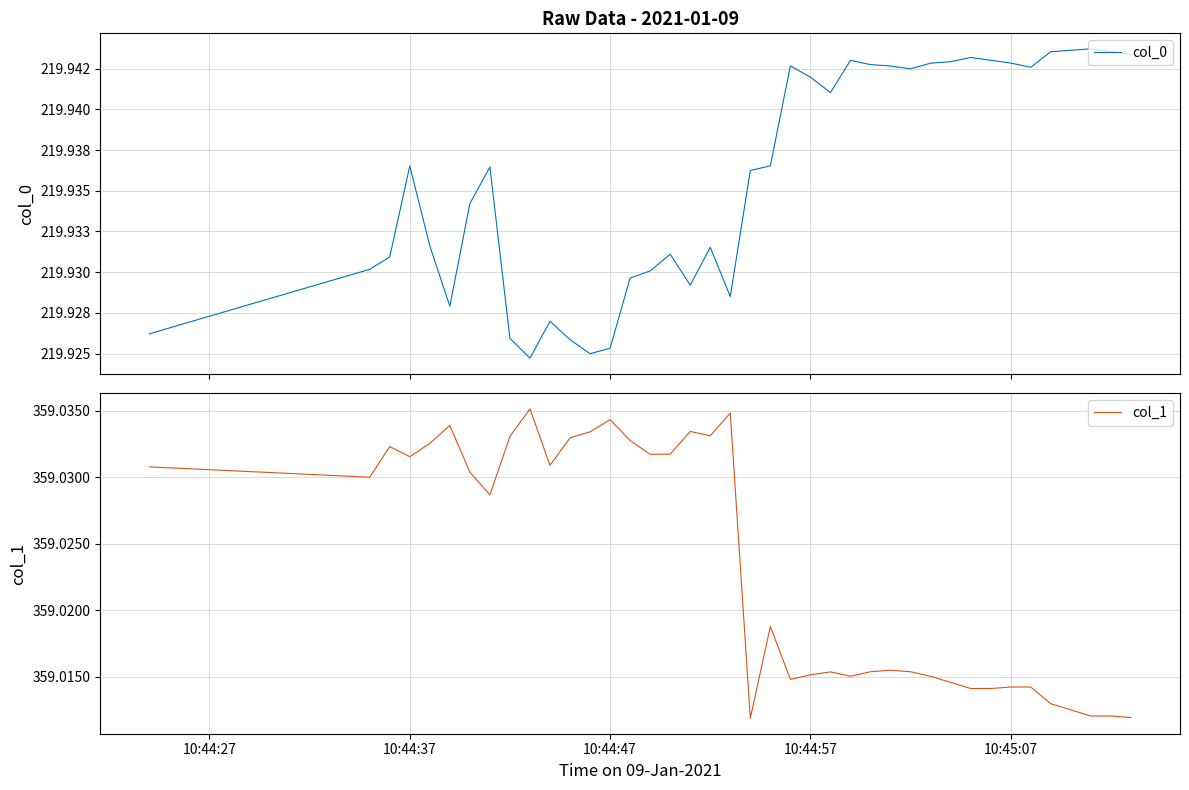

At how many categories does at least one series exceed 306?

40